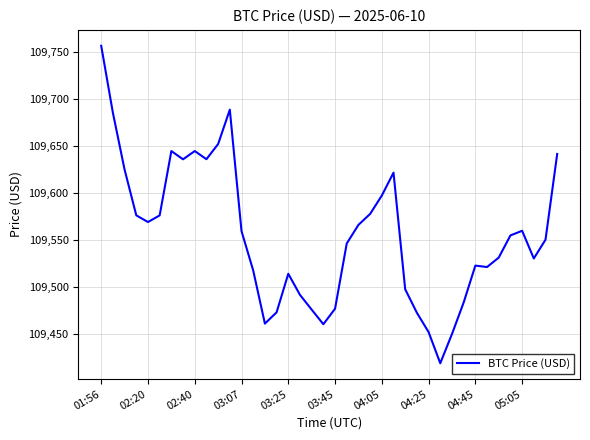

What is the difference between the maximum and minimum values?

337.9